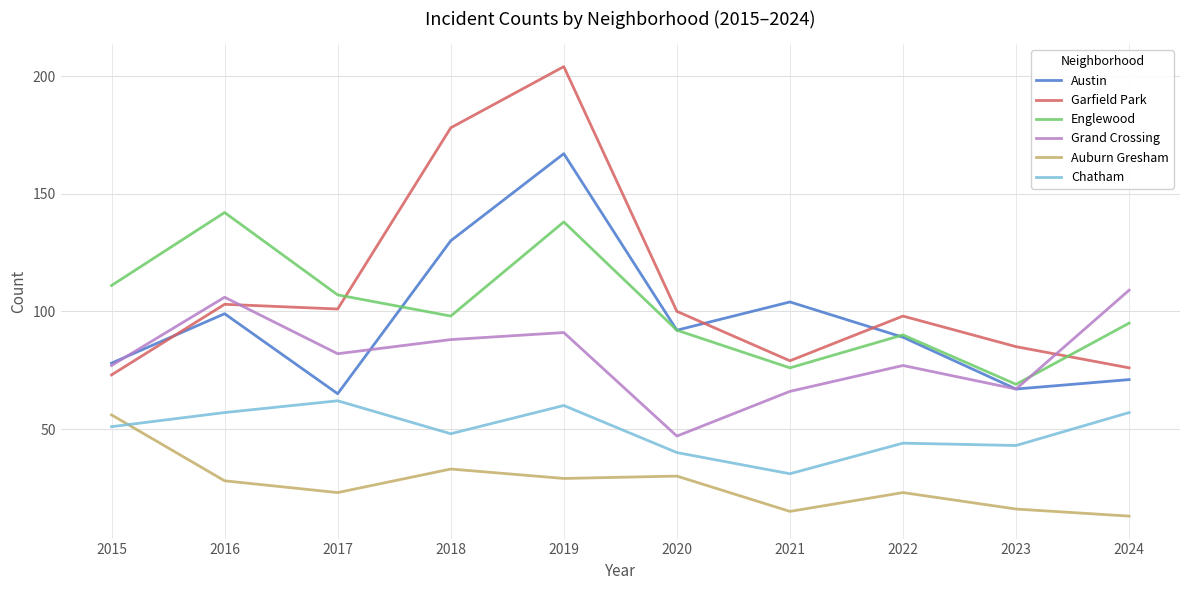

What is the total value across all series at 2016?

535